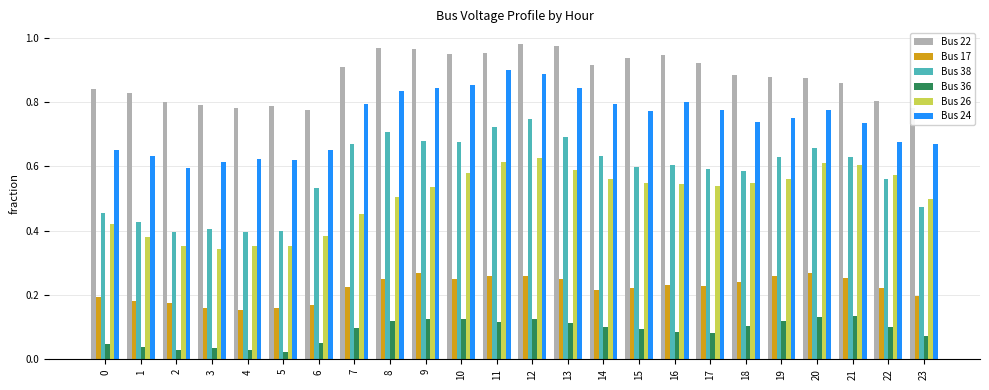

The Bus 38 series shows 0.6 at 18. True or false?

True